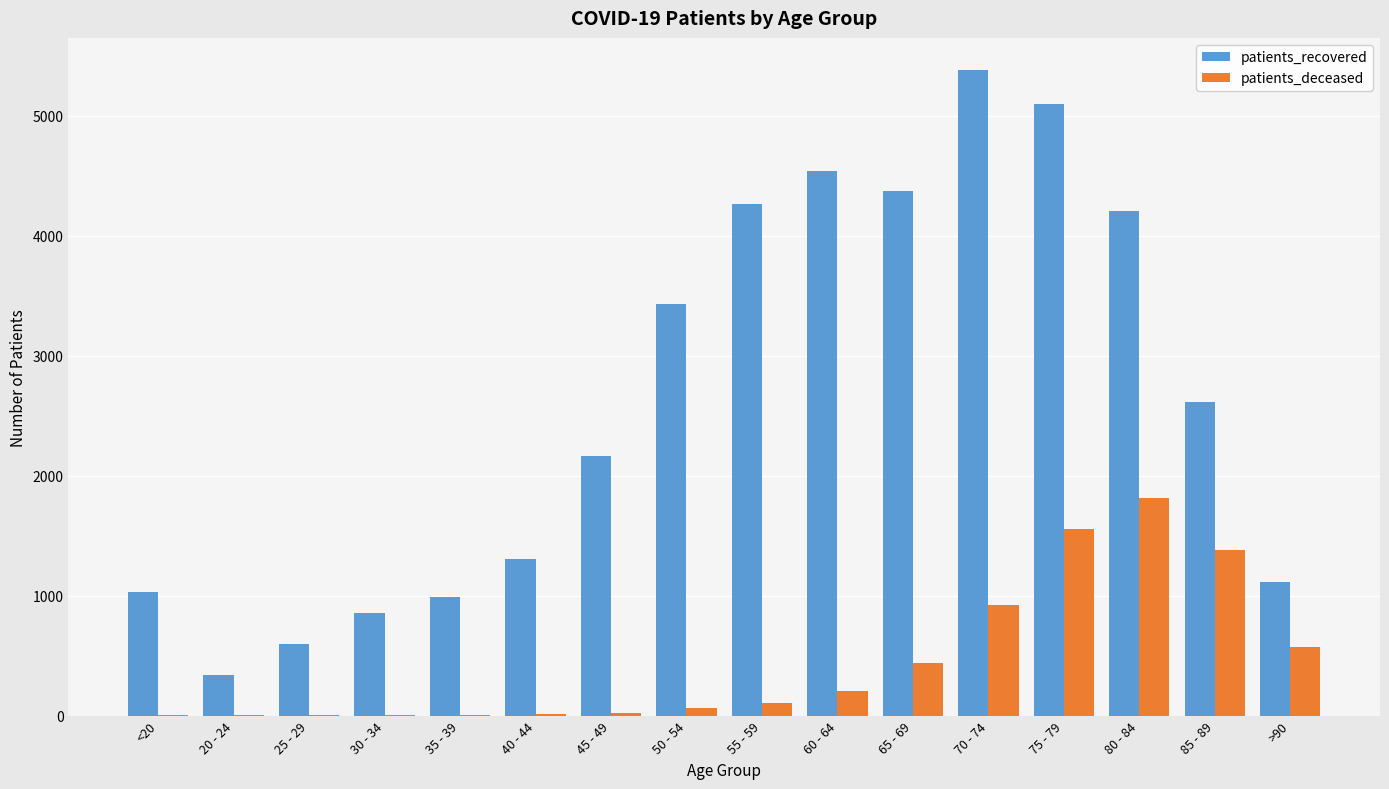

Where is patients_recovered nearest to the value 2859?

85 - 89